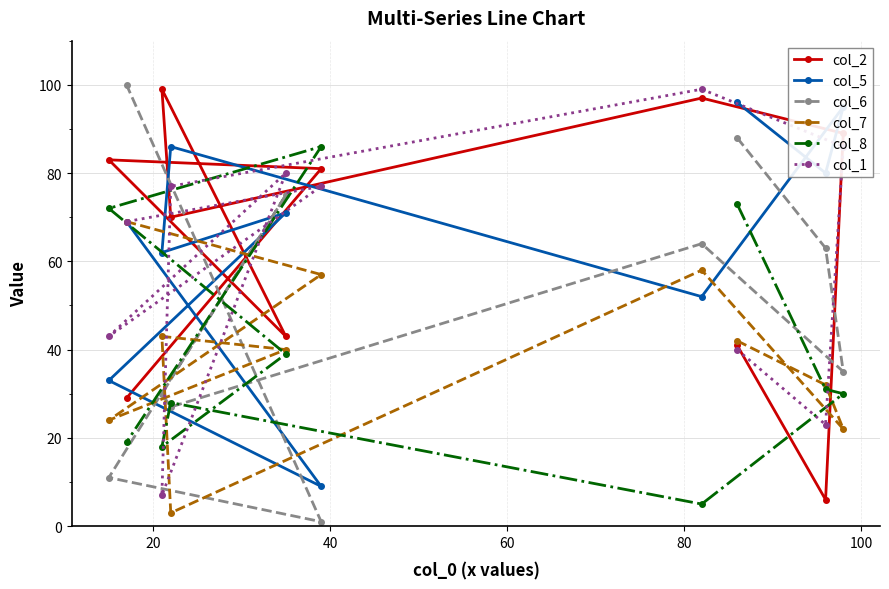

How many data points in col_1 are less than 77?

5